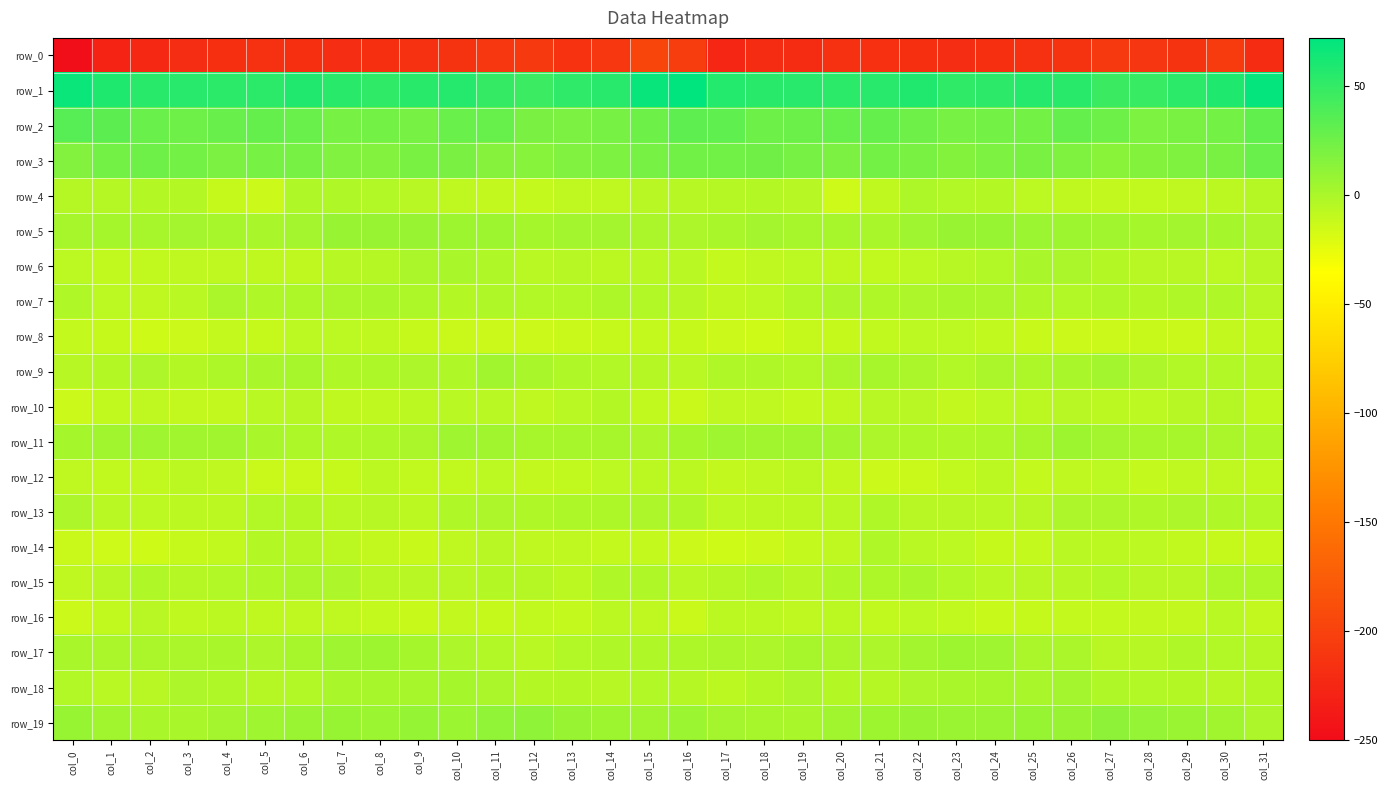

What is the difference between the highest and lowest values at col_20?

269.0